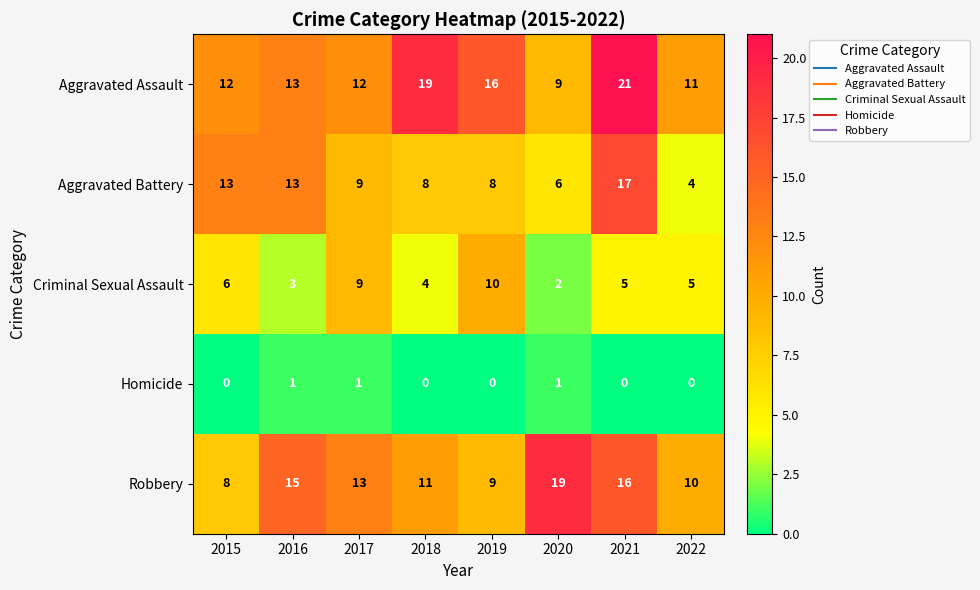

The value of Robbery at 2016 is 15. True or false?

True